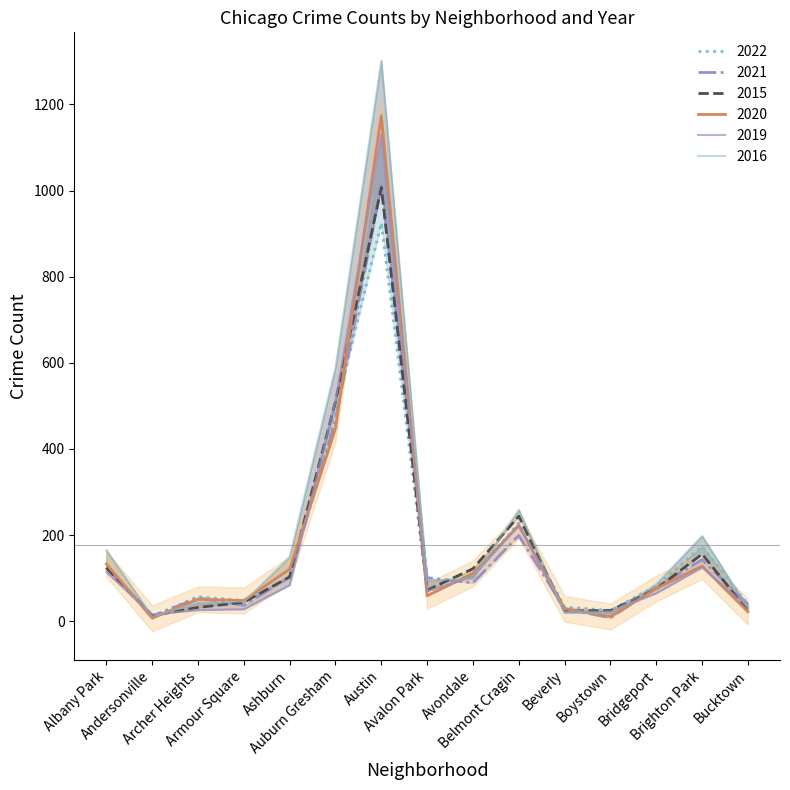

How many data points in 2021 are less than 89?

7